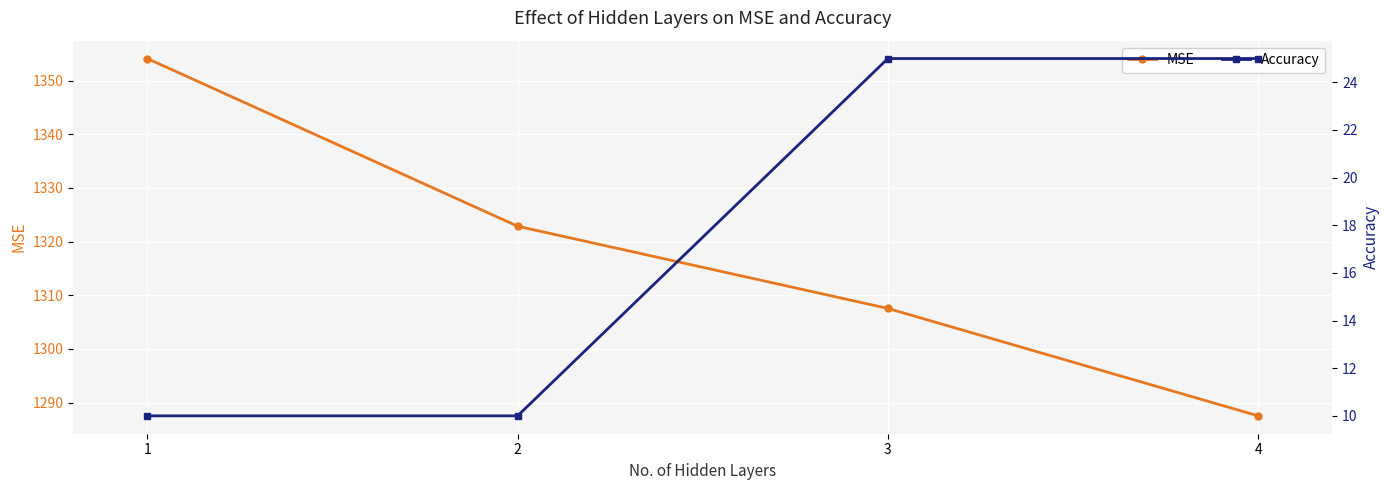

What are all the series names shown in the legend?

MSE, Accuracy